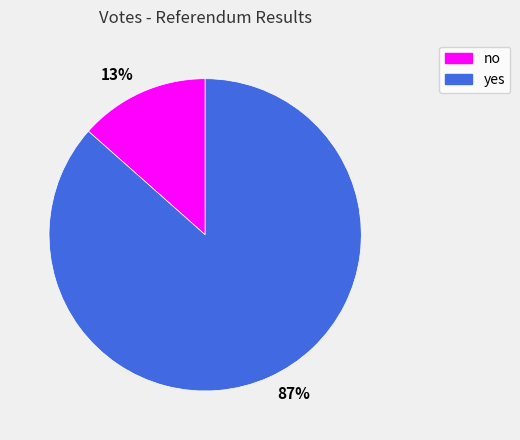

Is the sum of 87% and 13% greater than half?

Yes